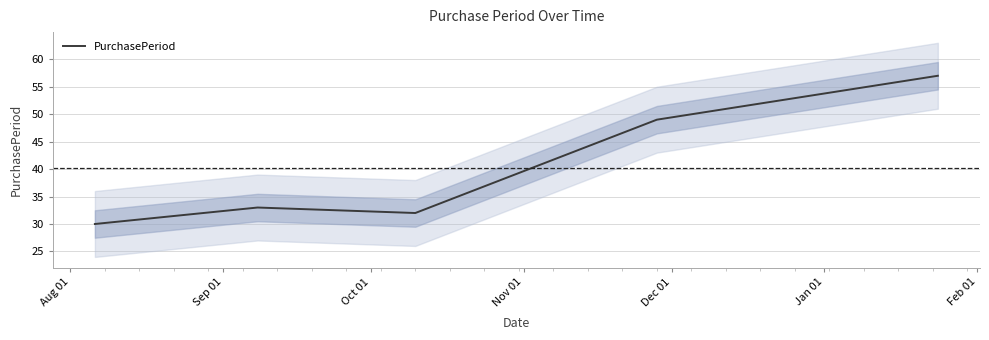

What is the lowest value of the PurchasePeriod series?

30